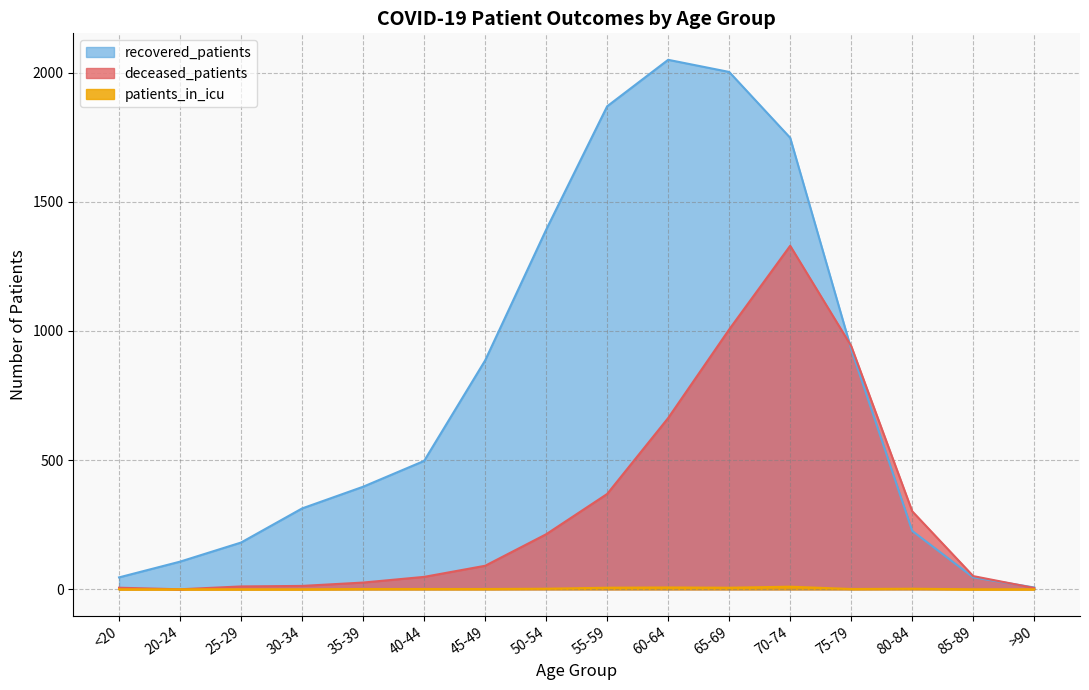

How many interior local valleys does the patients_in_icu series have?

2